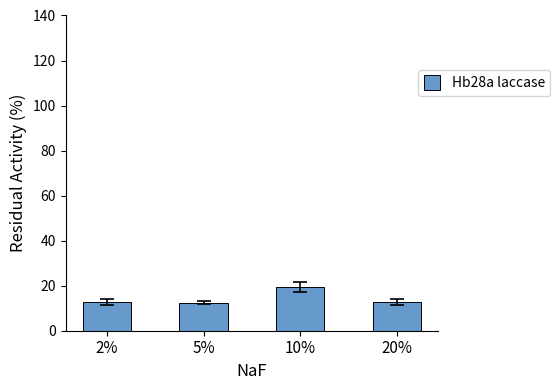

What position from the left is 10%?

3